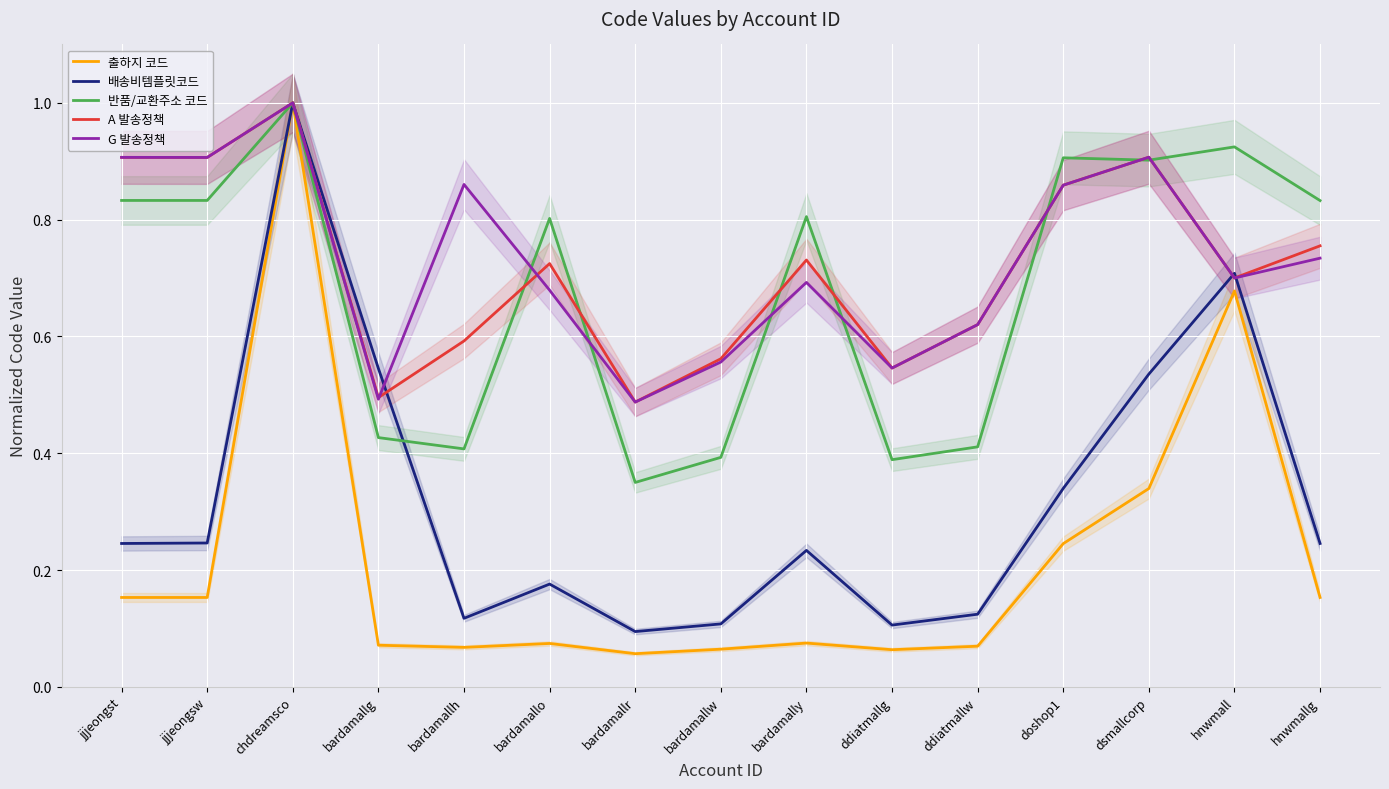

Is it true that 반품/교환주소 코드 equals 0.8 at hnwmallg?

True